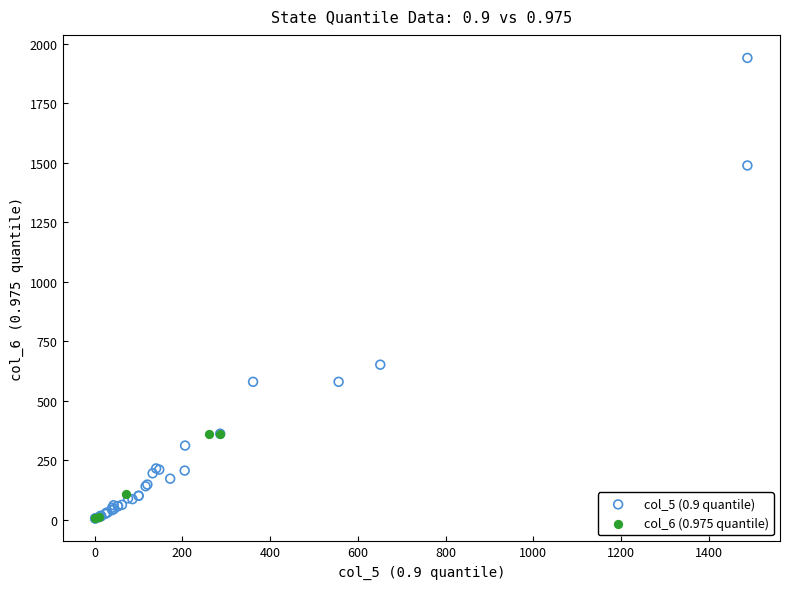

What are all the series names shown in the legend?

col_5 (0.9 quantile), col_6 (0.975 quantile)